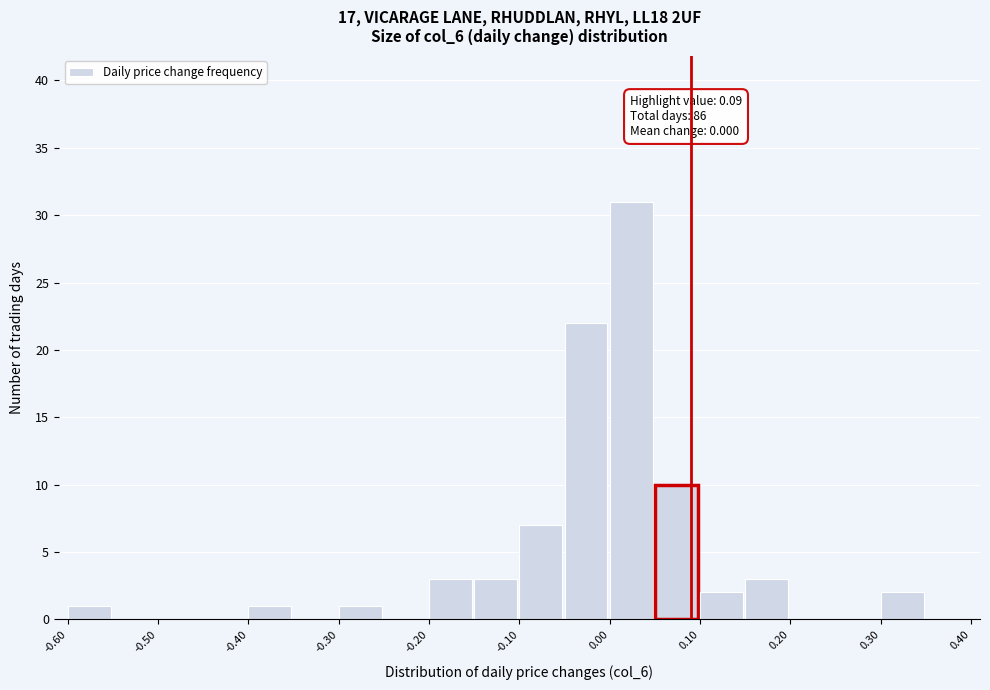

Over which range of the x-axis is the bar tallest?

0.00 to 0.05